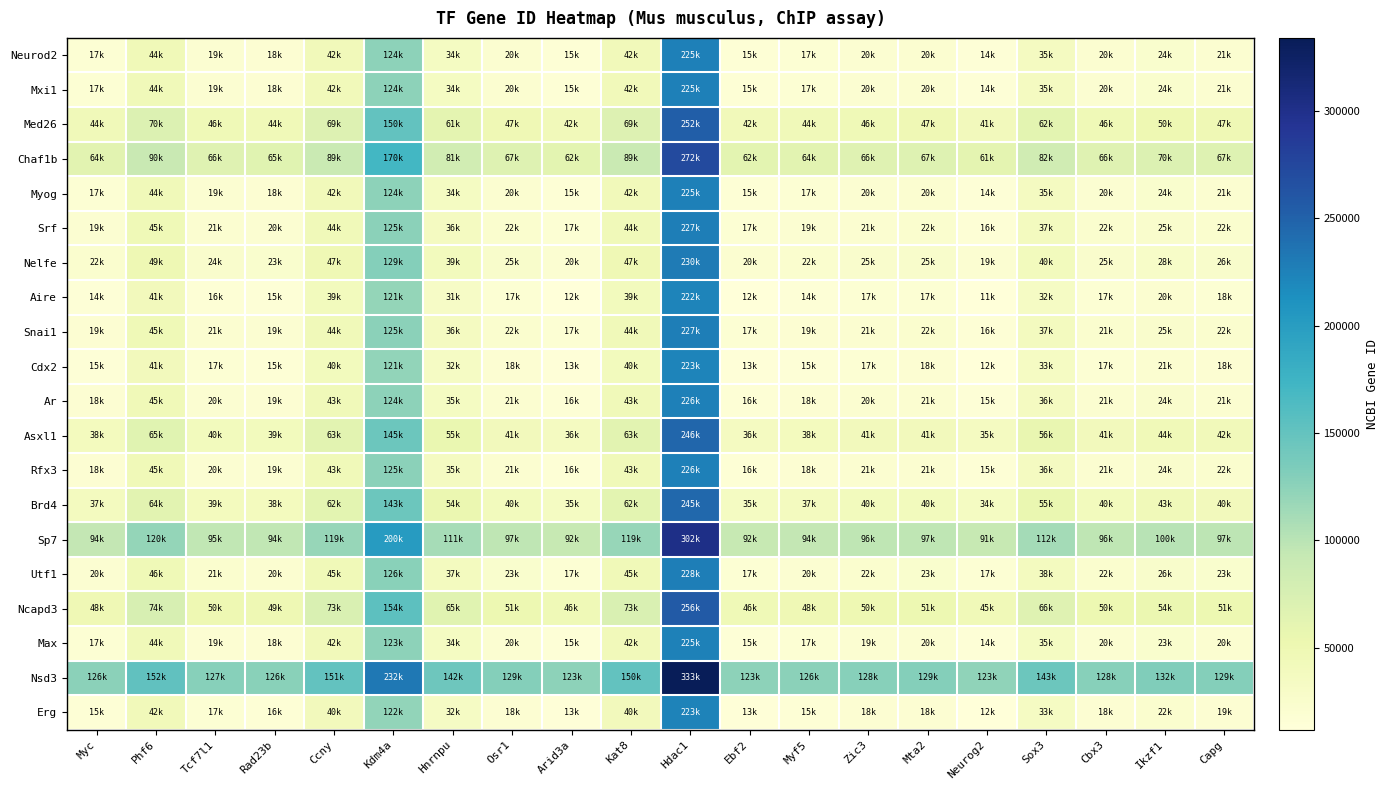

Reading right to left, list all the values displayed in this chart.

Neurod2: Capg=21232.5	Ikzf1=24140.0	Cbx3=20605.5	Sox3=35898.5	Neurog2=14968.5	Mta2=20977.5	Zic3=20393.0	Myf5=17945.0	Ebf2=15802.5	Hdac1=225886.0	Kat8=42893.0	Arid3a=15754.5	Osr1=20990.0	Hnrnpu=34911.5	Kdm4a=124343.5	Ccny=42993.5	Rad23b=18686.0	Tcf7l1=19714.0	Phf6=44505.5	Myc=17941.0
Mxi1: Capg=21155.5	Ikzf1=24063.0	Cbx3=20528.5	Sox3=35821.5	Neurog2=14891.5	Mta2=20900.5	Zic3=20316.0	Myf5=17868.0	Ebf2=15725.5	Hdac1=225809.0	Kat8=42816.0	Arid3a=15677.5	Osr1=20913.0	Hnrnpu=34834.5	Kdm4a=124266.5	Ccny=42916.5	Rad23b=18609.0	Tcf7l1=19637.0	Phf6=44428.5	Myc=17864.0
Med26: Capg=47538.5	Ikzf1=50446.0	Cbx3=46911.5	Sox3=62204.5	Neurog2=41274.5	Mta2=47283.5	Zic3=46699.0	Myf5=44251.0	Ebf2=42108.5	Hdac1=252192.0	Kat8=69199.0	Arid3a=42060.5	Osr1=47296.0	Hnrnpu=61217.5	Kdm4a=150649.5	Ccny=69299.5	Rad23b=44992.0	Tcf7l1=46020.0	Phf6=70811.5	Myc=44247.0
Chaf1b: Capg=67600.5	Ikzf1=70508.0	Cbx3=66973.5	Sox3=82266.5	Neurog2=61336.5	Mta2=67345.5	Zic3=66761.0	Myf5=64313.0	Ebf2=62170.5	Hdac1=272254.0	Kat8=89261.0	Arid3a=62122.5	Osr1=67358.0	Hnrnpu=81279.5	Kdm4a=170711.5	Ccny=89361.5	Rad23b=65054.0	Tcf7l1=66082.0	Phf6=90873.5	Myc=64309.0
Myog: Capg=21190.0	Ikzf1=24097.5	Cbx3=20563.0	Sox3=35856.0	Neurog2=14926.0	Mta2=20935.0	Zic3=20350.5	Myf5=17902.5	Ebf2=15760.0	Hdac1=225843.5	Kat8=42850.5	Arid3a=15712.0	Osr1=20947.5	Hnrnpu=34869.0	Kdm4a=124301.0	Ccny=42951.0	Rad23b=18643.5	Tcf7l1=19671.5	Phf6=44463.0	Myc=17898.5
Srf: Capg=22629.5	Ikzf1=25537.0	Cbx3=22002.5	Sox3=37295.5	Neurog2=16365.5	Mta2=22374.5	Zic3=21790.0	Myf5=19342.0	Ebf2=17199.5	Hdac1=227283.0	Kat8=44290.0	Arid3a=17151.5	Osr1=22387.0	Hnrnpu=36308.5	Kdm4a=125740.5	Ccny=44390.5	Rad23b=20083.0	Tcf7l1=21111.0	Phf6=45902.5	Myc=19338.0
Nelfe: Capg=26042.0	Ikzf1=28949.5	Cbx3=25415.0	Sox3=40708.0	Neurog2=19778.0	Mta2=25787.0	Zic3=25202.5	Myf5=22754.5	Ebf2=20612.0	Hdac1=230695.5	Kat8=47702.5	Arid3a=20564.0	Osr1=25799.5	Hnrnpu=39721.0	Kdm4a=129153.0	Ccny=47803.0	Rad23b=23495.5	Tcf7l1=24523.5	Phf6=49315.0	Myc=22750.5
Aire: Capg=18043.0	Ikzf1=20950.5	Cbx3=17416.0	Sox3=32709.0	Neurog2=11779.0	Mta2=17788.0	Zic3=17203.5	Myf5=14755.5	Ebf2=12613.0	Hdac1=222696.5	Kat8=39703.5	Arid3a=12565.0	Osr1=17800.5	Hnrnpu=31722.0	Kdm4a=121154.0	Ccny=39804.0	Rad23b=15496.5	Tcf7l1=16524.5	Phf6=41316.0	Myc=14751.5
Snai1: Capg=22532.5	Ikzf1=25440.0	Cbx3=21905.5	Sox3=37198.5	Neurog2=16268.5	Mta2=22277.5	Zic3=21693.0	Myf5=19245.0	Ebf2=17102.5	Hdac1=227186.0	Kat8=44193.0	Arid3a=17054.5	Osr1=22290.0	Hnrnpu=36211.5	Kdm4a=125643.5	Ccny=44293.5	Rad23b=19986.0	Tcf7l1=21014.0	Phf6=45805.5	Myc=19241.0
Cdx2: Capg=18521.5	Ikzf1=21429.0	Cbx3=17894.5	Sox3=33187.5	Neurog2=12257.5	Mta2=18266.5	Zic3=17682.0	Myf5=15234.0	Ebf2=13091.5	Hdac1=223175.0	Kat8=40182.0	Arid3a=13043.5	Osr1=18279.0	Hnrnpu=32200.5	Kdm4a=121632.5	Ccny=40282.5	Rad23b=15975.0	Tcf7l1=17003.0	Phf6=41794.5	Myc=15230.0
Ar: Capg=21771.5	Ikzf1=24679.0	Cbx3=21144.5	Sox3=36437.5	Neurog2=15507.5	Mta2=21516.5	Zic3=20932.0	Myf5=18484.0	Ebf2=16341.5	Hdac1=226425.0	Kat8=43432.0	Arid3a=16293.5	Osr1=21529.0	Hnrnpu=35450.5	Kdm4a=124882.5	Ccny=43532.5	Rad23b=19225.0	Tcf7l1=20253.0	Phf6=45044.5	Myc=18480.0
Asxl1: Capg=42025.0	Ikzf1=44932.5	Cbx3=41398.0	Sox3=56691.0	Neurog2=35761.0	Mta2=41770.0	Zic3=41185.5	Myf5=38737.5	Ebf2=36595.0	Hdac1=246678.5	Kat8=63685.5	Arid3a=36547.0	Osr1=41782.5	Hnrnpu=55704.0	Kdm4a=145136.0	Ccny=63786.0	Rad23b=39478.5	Tcf7l1=40506.5	Phf6=65298.0	Myc=38733.5
Rfx3: Capg=22089.0	Ikzf1=24996.5	Cbx3=21462.0	Sox3=36755.0	Neurog2=15825.0	Mta2=21834.0	Zic3=21249.5	Myf5=18801.5	Ebf2=16659.0	Hdac1=226742.5	Kat8=43749.5	Arid3a=16611.0	Osr1=21846.5	Hnrnpu=35768.0	Kdm4a=125200.0	Ccny=43850.0	Rad23b=19542.5	Tcf7l1=20570.5	Phf6=45362.0	Myc=18797.5
Brd4: Capg=40856.5	Ikzf1=43764.0	Cbx3=40229.5	Sox3=55522.5	Neurog2=34592.5	Mta2=40601.5	Zic3=40017.0	Myf5=37569.0	Ebf2=35426.5	Hdac1=245510.0	Kat8=62517.0	Arid3a=35378.5	Osr1=40614.0	Hnrnpu=54535.5	Kdm4a=143967.5	Ccny=62617.5	Rad23b=38310.0	Tcf7l1=39338.0	Phf6=64129.5	Myc=37565.0
Sp7: Capg=97513.0	Ikzf1=100420.5	Cbx3=96886.0	Sox3=112179.0	Neurog2=91249.0	Mta2=97258.0	Zic3=96673.5	Myf5=94225.5	Ebf2=92083.0	Hdac1=302166.5	Kat8=119173.5	Arid3a=92035.0	Osr1=97270.5	Hnrnpu=111192.0	Kdm4a=200624.0	Ccny=119274.0	Rad23b=94966.5	Tcf7l1=95994.5	Phf6=120786.0	Myc=94221.5
Utf1: Capg=23369.0	Ikzf1=26276.5	Cbx3=22742.0	Sox3=38035.0	Neurog2=17105.0	Mta2=23114.0	Zic3=22529.5	Myf5=20081.5	Ebf2=17939.0	Hdac1=228022.5	Kat8=45029.5	Arid3a=17891.0	Osr1=23126.5	Hnrnpu=37048.0	Kdm4a=126480.0	Ccny=45130.0	Rad23b=20822.5	Tcf7l1=21850.5	Phf6=46642.0	Myc=20077.5
Ncapd3: Capg=51555.0	Ikzf1=54462.5	Cbx3=50928.0	Sox3=66221.0	Neurog2=45291.0	Mta2=51300.0	Zic3=50715.5	Myf5=48267.5	Ebf2=46125.0	Hdac1=256208.5	Kat8=73215.5	Arid3a=46077.0	Osr1=51312.5	Hnrnpu=65234.0	Kdm4a=154666.0	Ccny=73316.0	Rad23b=49008.5	Tcf7l1=50036.5	Phf6=74828.0	Myc=48263.5
Max: Capg=20819.5	Ikzf1=23727.0	Cbx3=20192.5	Sox3=35485.5	Neurog2=14555.5	Mta2=20564.5	Zic3=19980.0	Myf5=17532.0	Ebf2=15389.5	Hdac1=225473.0	Kat8=42480.0	Arid3a=15341.5	Osr1=20577.0	Hnrnpu=34498.5	Kdm4a=123930.5	Ccny=42580.5	Rad23b=18273.0	Tcf7l1=19301.0	Phf6=44092.5	Myc=17528.0
Nsd3: Capg=129293.5	Ikzf1=132201.0	Cbx3=128666.5	Sox3=143959.5	Neurog2=123029.5	Mta2=129038.5	Zic3=128454.0	Myf5=126006.0	Ebf2=123863.5	Hdac1=333947.0	Kat8=150954.0	Arid3a=123815.5	Osr1=129051.0	Hnrnpu=142972.5	Kdm4a=232404.5	Ccny=151054.5	Rad23b=126747.0	Tcf7l1=127775.0	Phf6=152566.5	Myc=126002.0
Erg: Capg=19164.0	Ikzf1=22071.5	Cbx3=18537.0	Sox3=33830.0	Neurog2=12900.0	Mta2=18909.0	Zic3=18324.5	Myf5=15876.5	Ebf2=13734.0	Hdac1=223817.5	Kat8=40824.5	Arid3a=13686.0	Osr1=18921.5	Hnrnpu=32843.0	Kdm4a=122275.0	Ccny=40925.0	Rad23b=16617.5	Tcf7l1=17645.5	Phf6=42437.0	Myc=15872.5